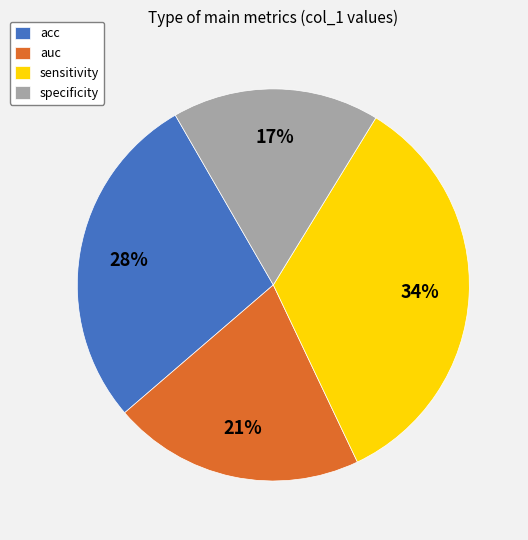

Is it true that specificity is 6% of the pie?

False